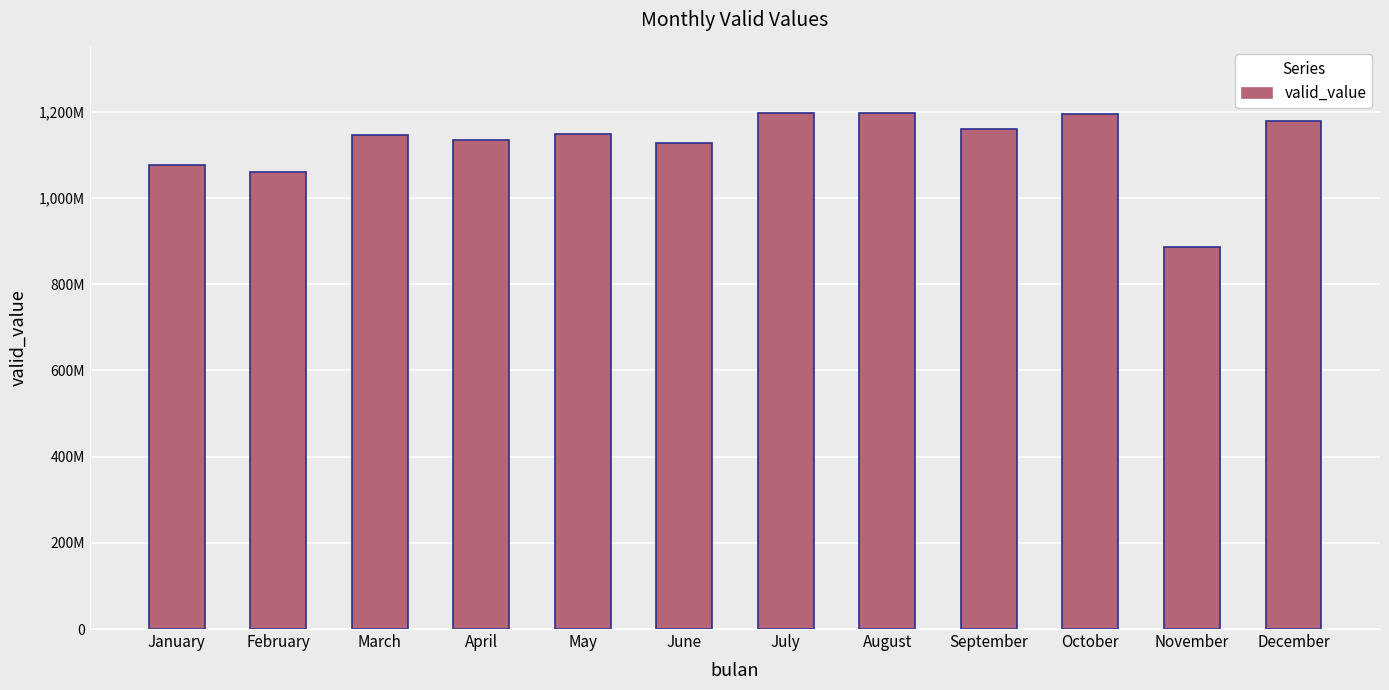

Are the bars horizontal?

No